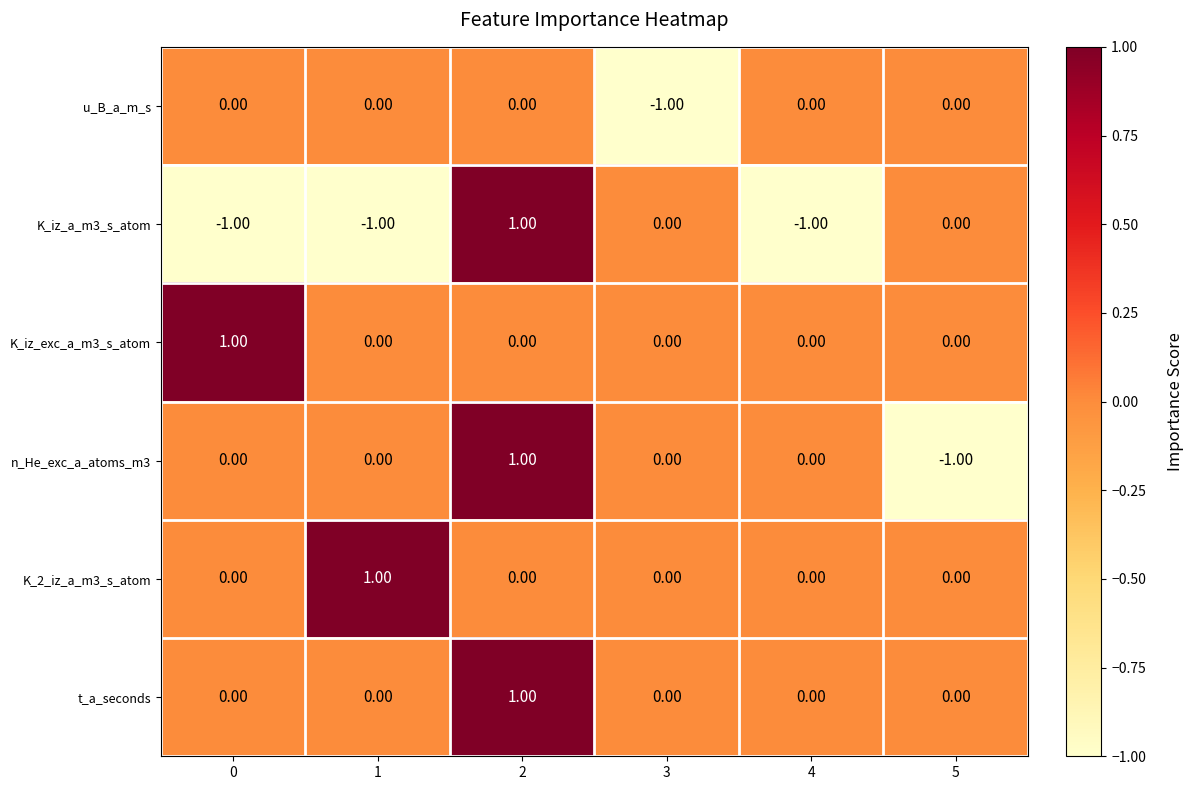

Is the value of u_B_a_m_s at 4 greater than the value of K_iz_a_m3_s_atom at 1?

Yes